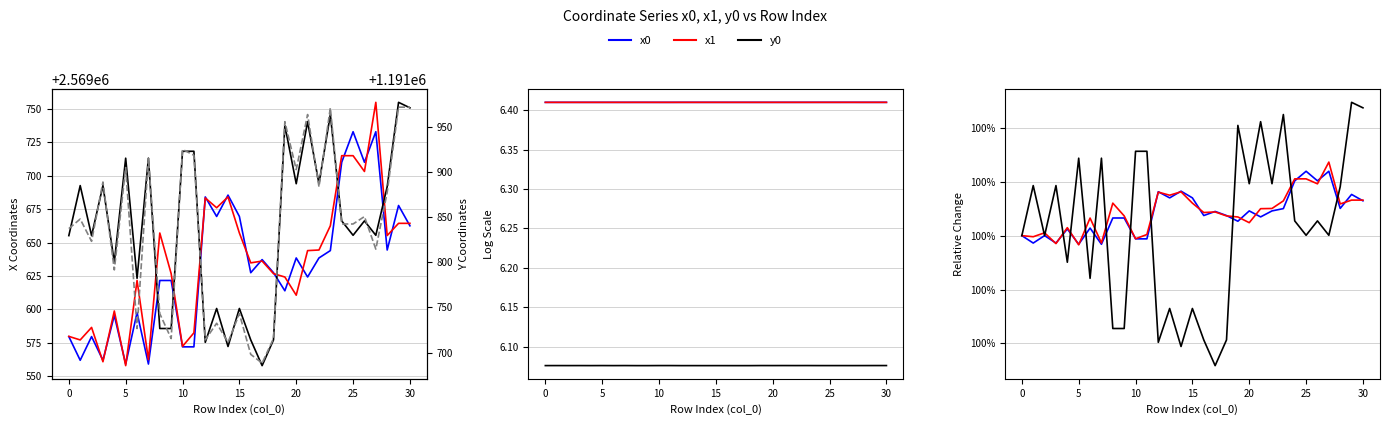

Which series has the largest total across all categories?

x1